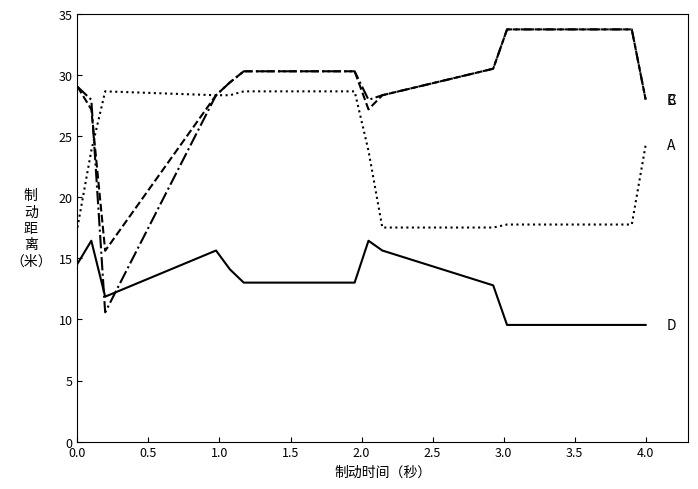

What is the greatest value displayed?

33.7